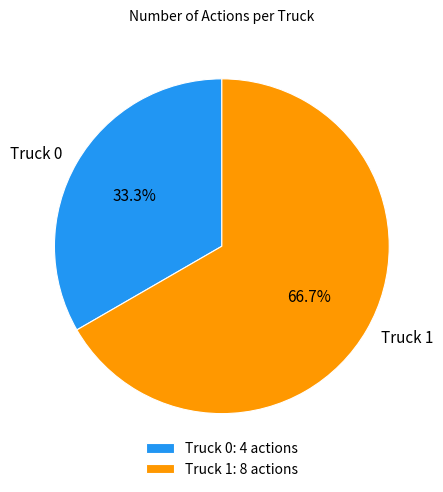

Which slice is the largest?

Truck 1